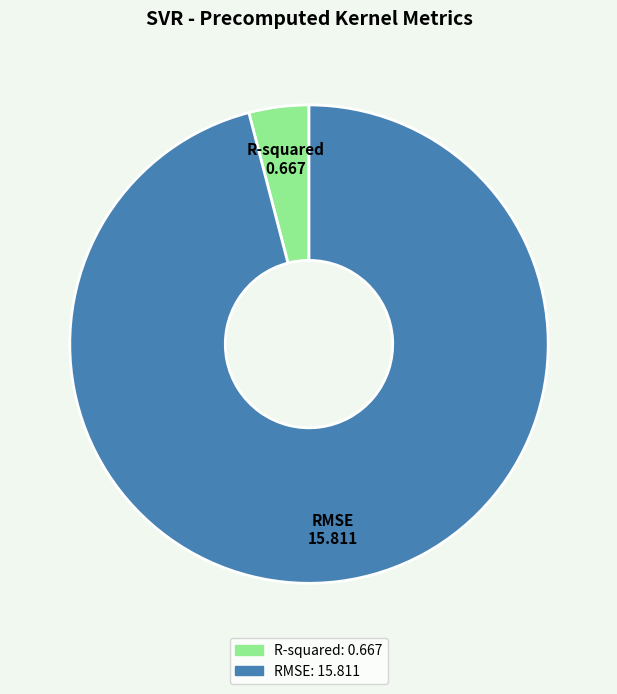

How many slices are in this pie chart?

2